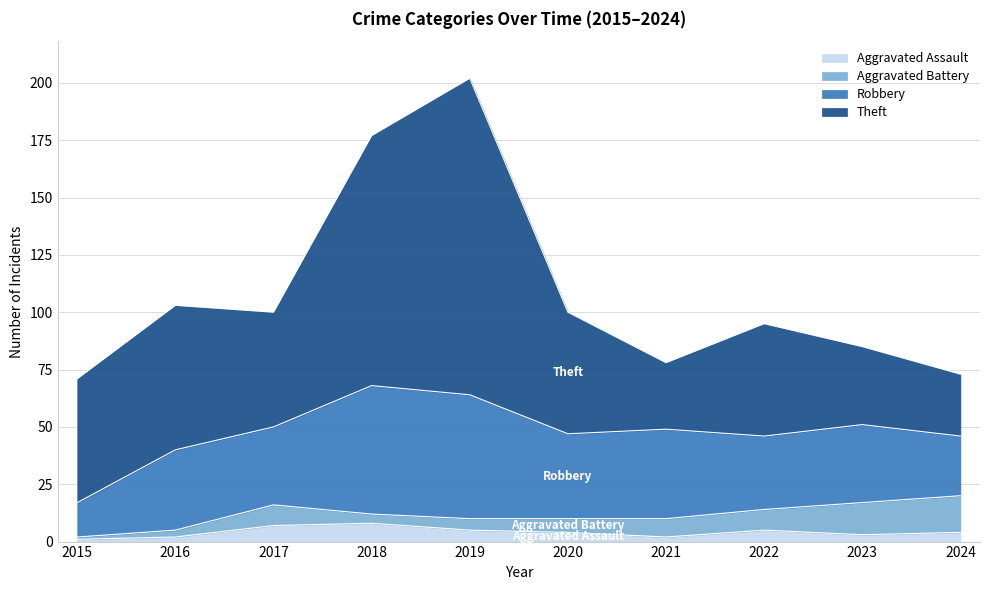

What is the value of the Robbery point at the 4th from the left?

56